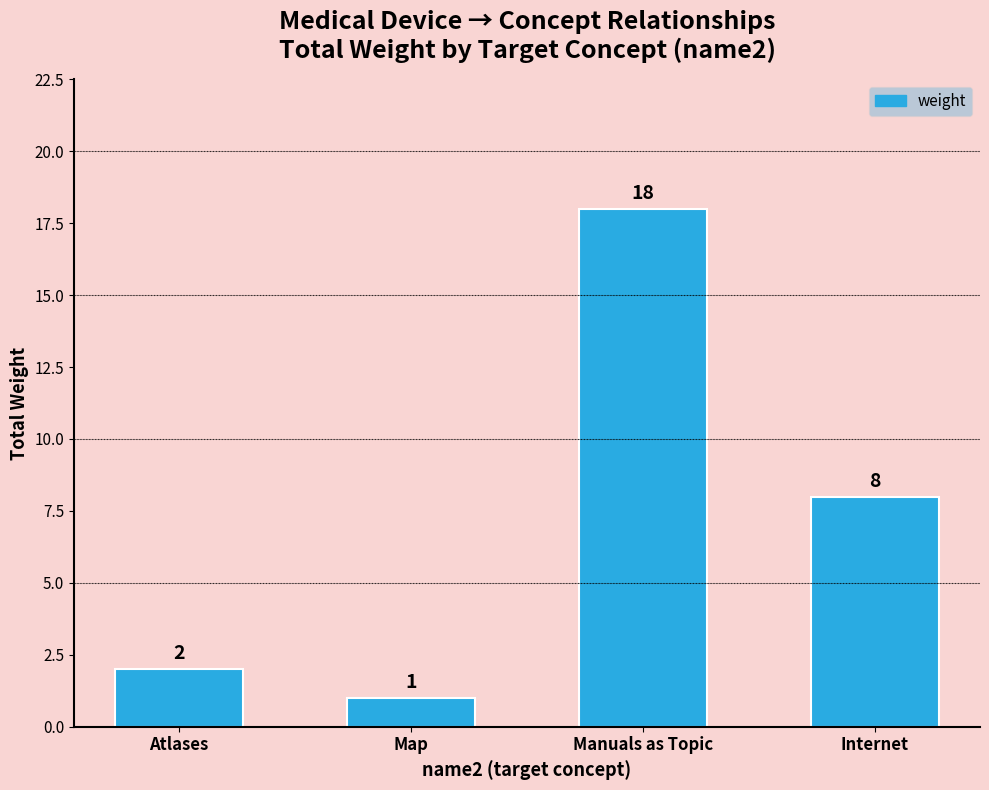

What is the sum of all values?

29